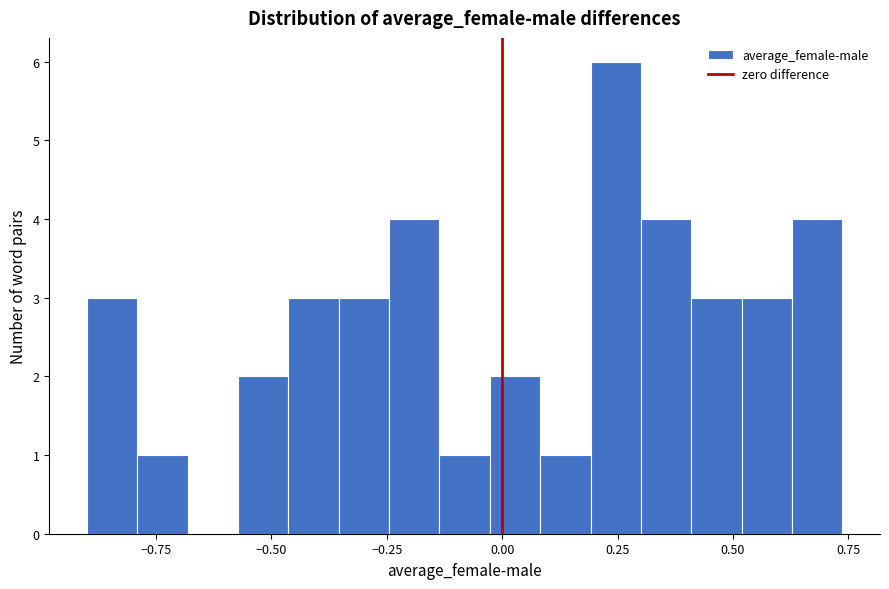

Around what value on the x-axis is the tallest bar? Give the approximate position of its centre, as read against the axis.

0.25